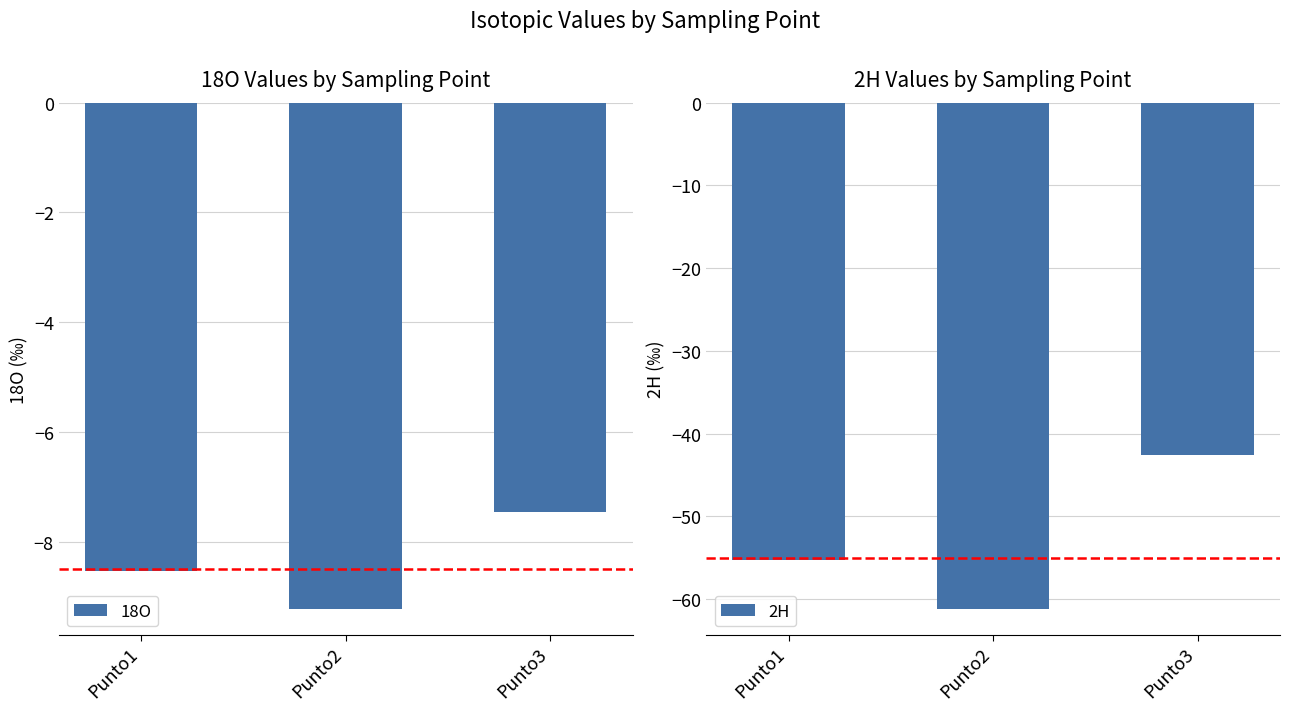

What is the spread (max minus min) of values at Punto1?

46.8